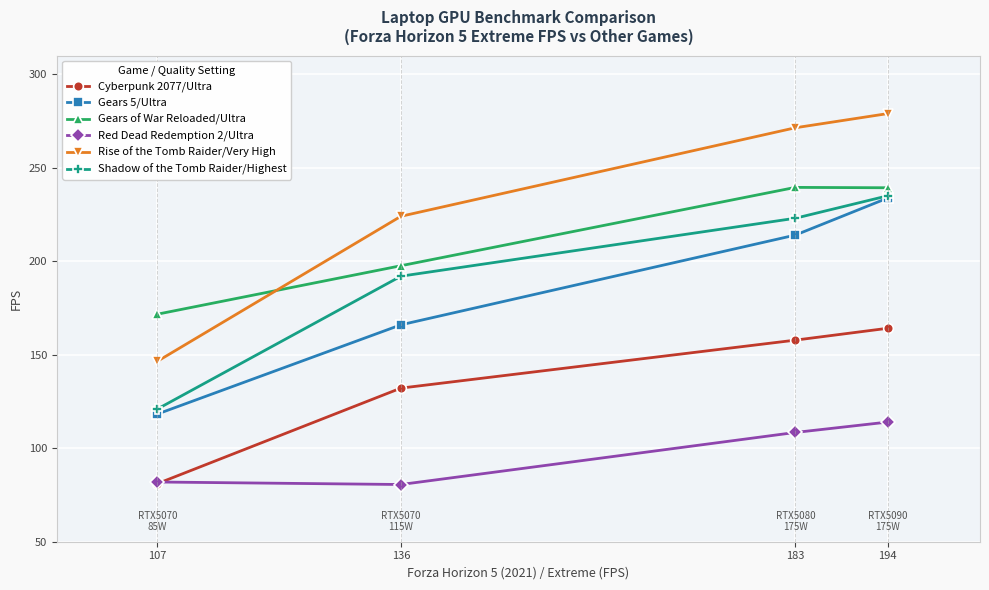

True or false: Red Dead Redemption 2/Ultra and Shadow of the Tomb Raider/Highest cross at least once.

False